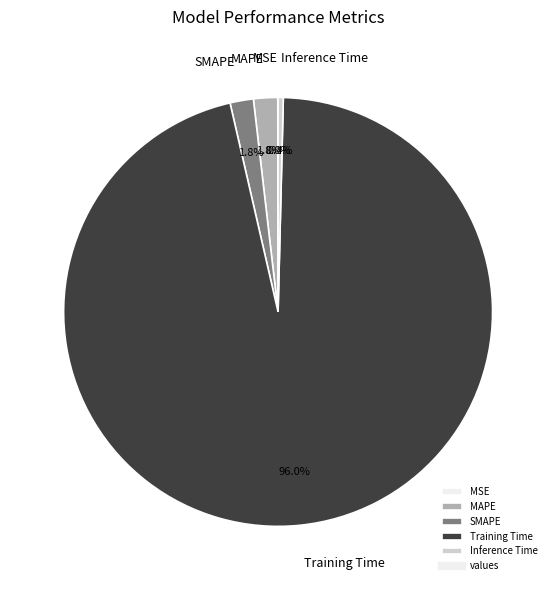

What is the total percentage of SMAPE and MAPE?

3.6%